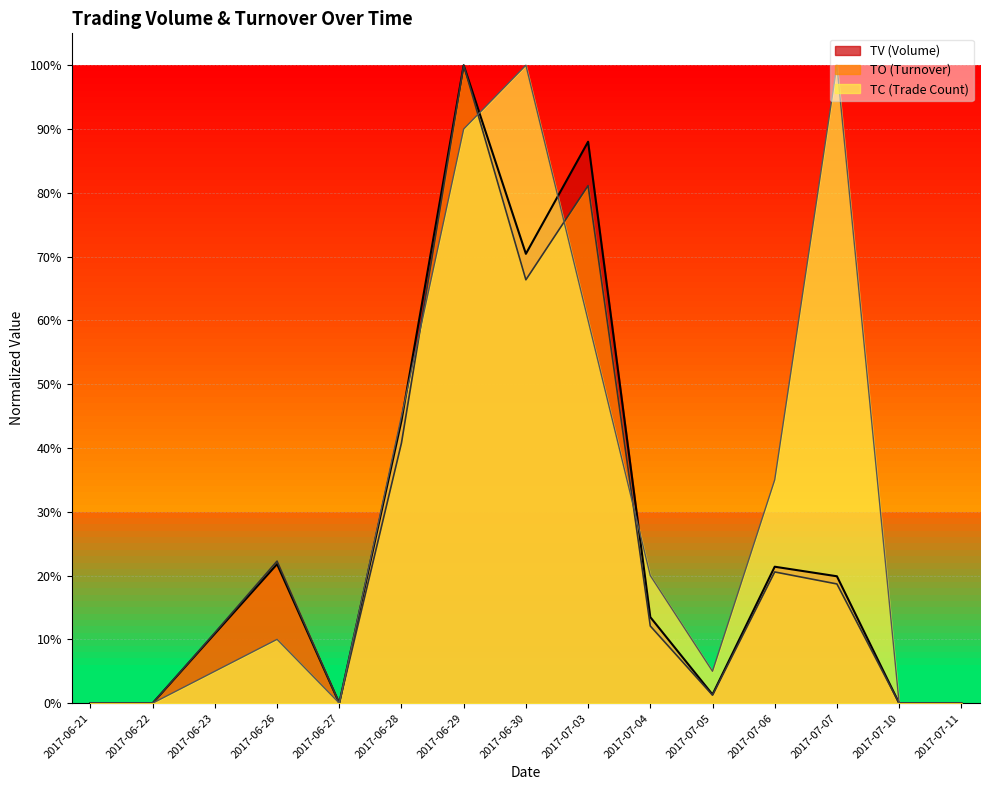

What is the difference between the maximum and minimum values in the TV series?

1.0